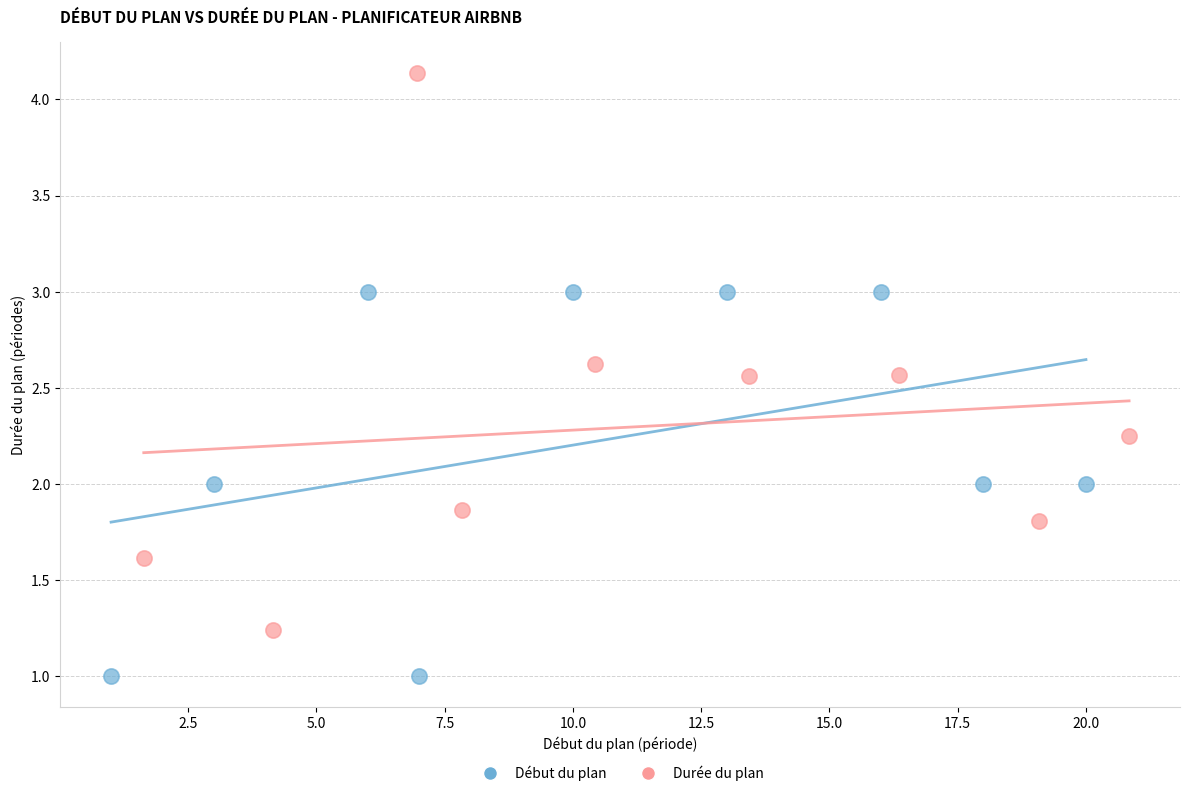

Which series has the largest Y range (max minus min)?

Durée du plan